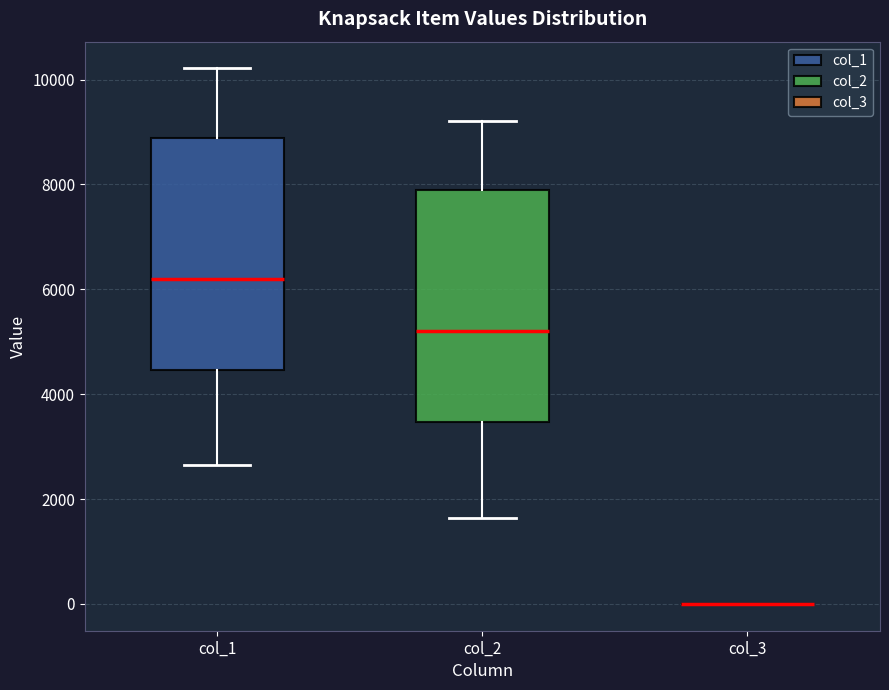

Reading left to right, transcribe this box plot: for each box, give where its median line is, the range the box spans, and where its two whiskers end, as read against the y-axis. The values are not printed on the chart, so give them approximately, as read against the axis.

col_1: median 6200, box 4400 to 8800, whiskers 2600 to 10200
col_2: median 5200, box 3400 to 8000, whiskers 1600 to 9200
col_3: box collapsed to a line at 0, whiskers 0 to 0